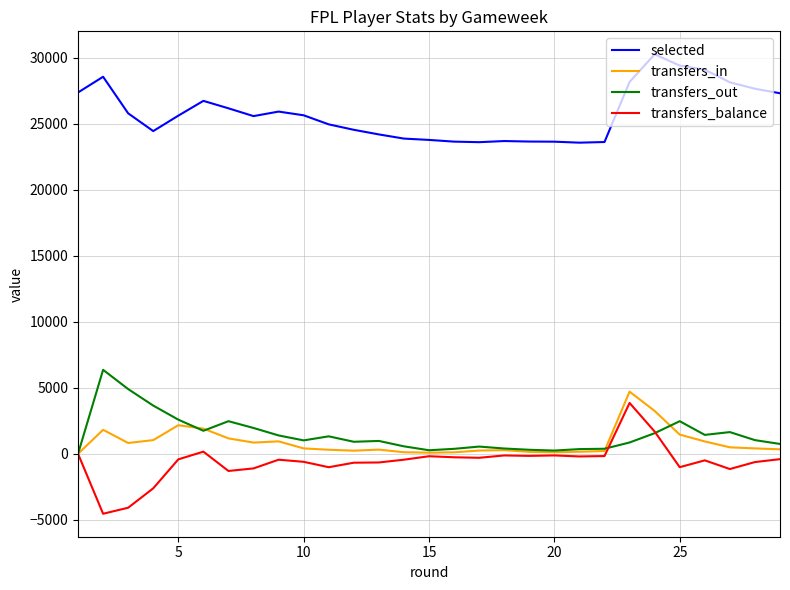

How many series are shown in this chart?

4